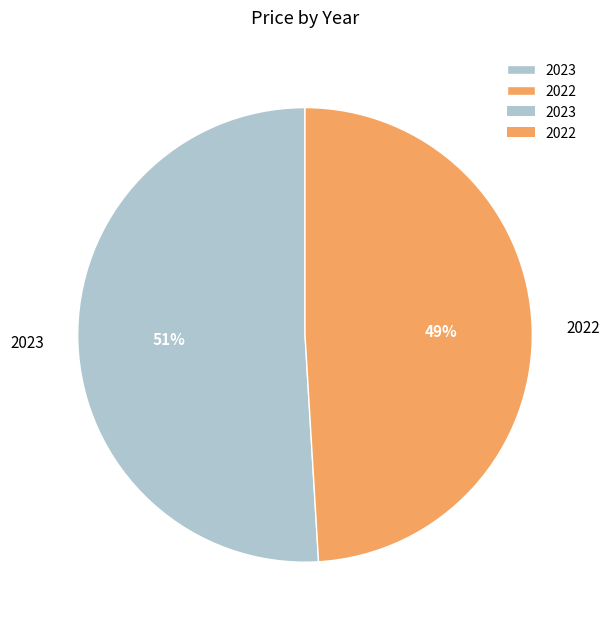

True or false: 2022 accounts for 49% of the total.

True